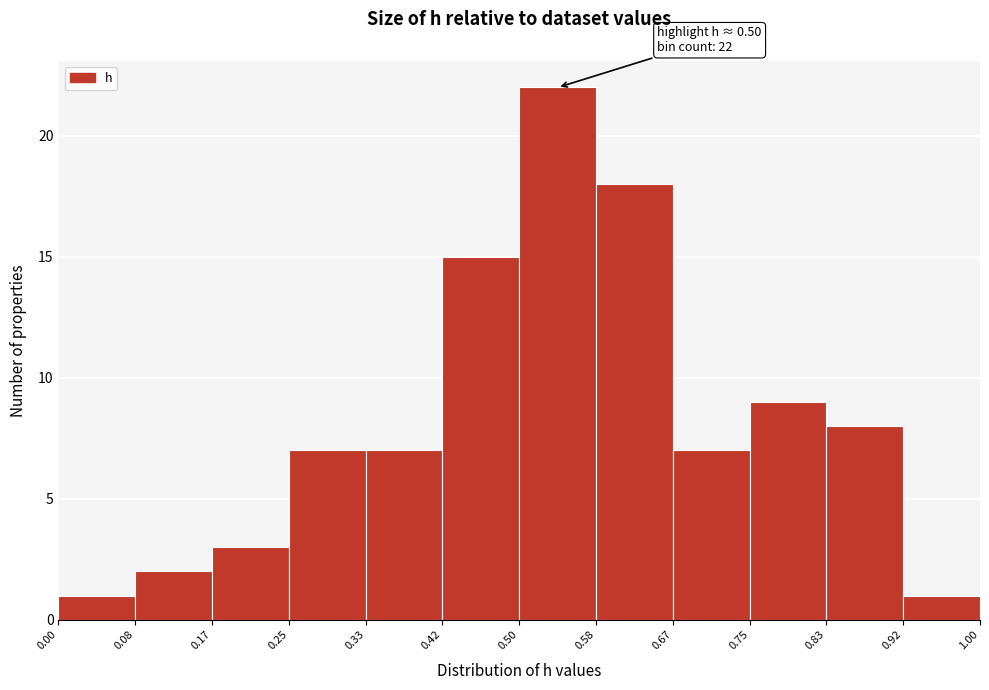

Over which range of the x-axis is the bar tallest?

0.50 to 0.58